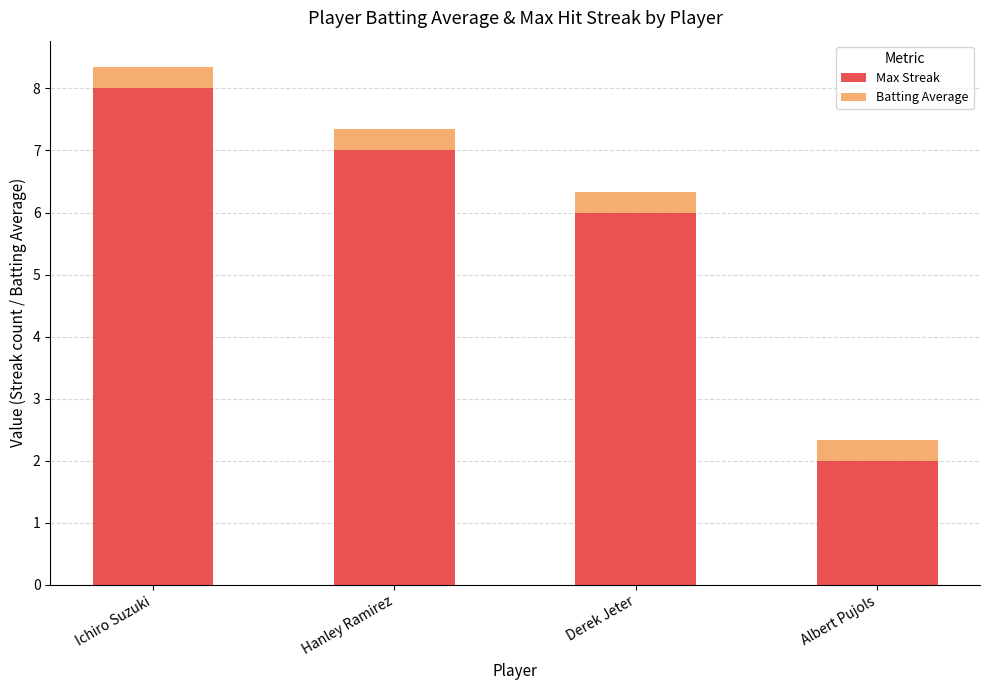

What is the difference between the second highest and second lowest values in the Max Streak series?

1.0